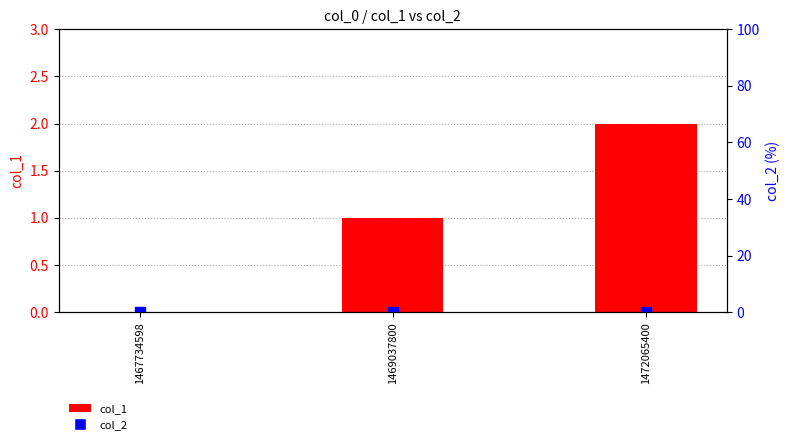

What is the total value across all series at 1472065400?

2